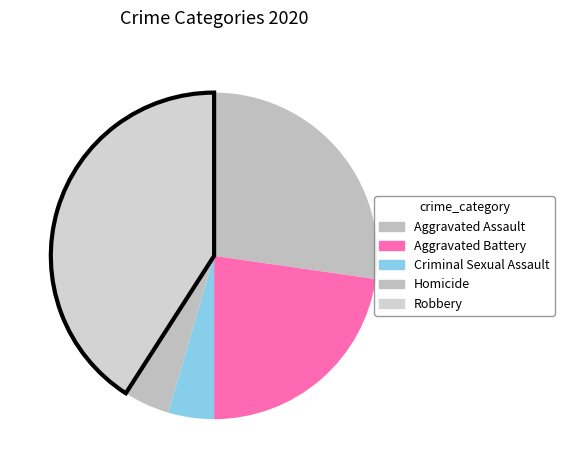

What is the ratio of the value at Homicide to the value at Aggravated Assault?

0.2